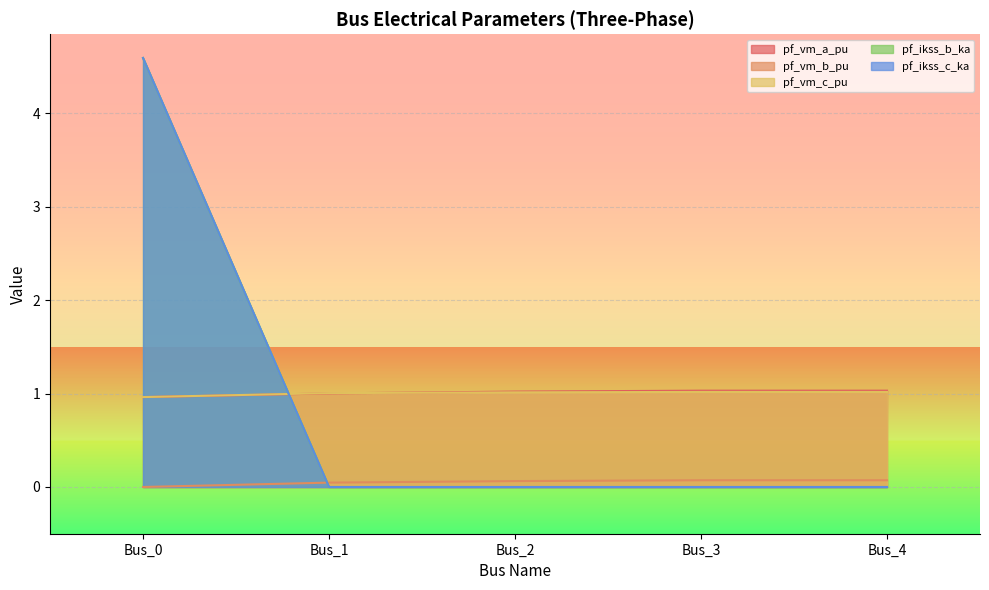

Is it true that pf_vm_b_pu equals 0.1 at Bus_2?

True